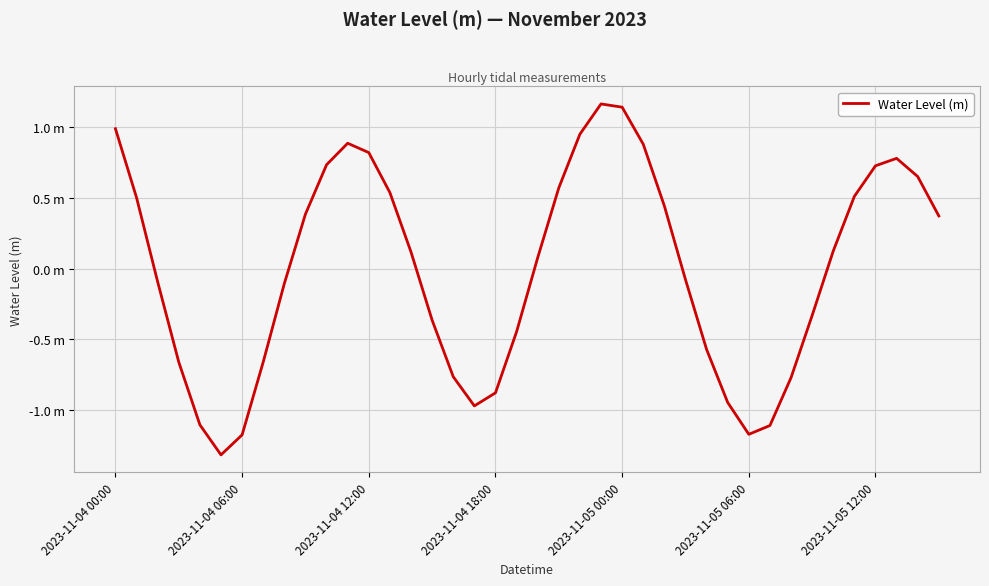

Does the chart have visible grid lines?

Yes